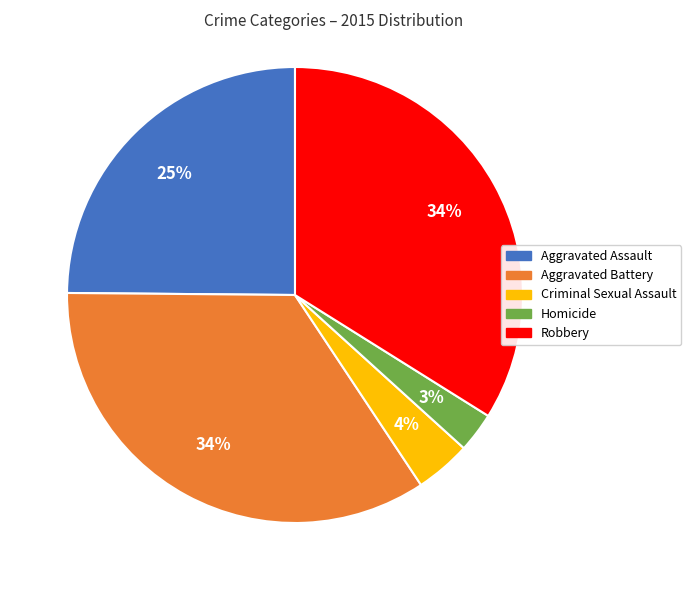

Count the number of slices in the pie.

5